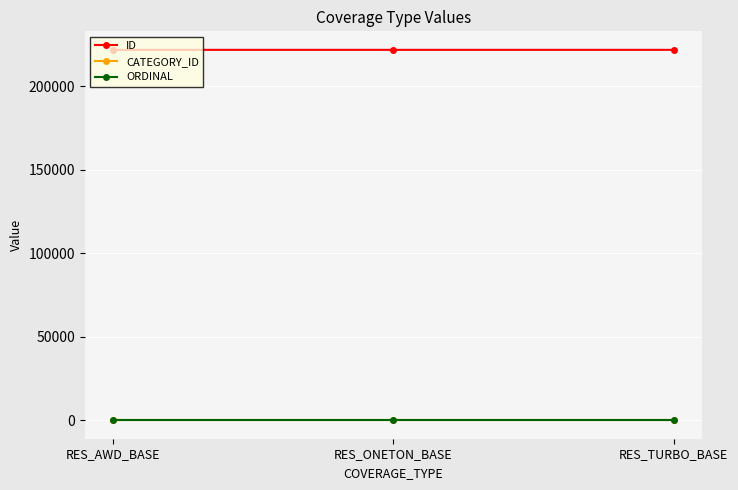

The value of CATEGORY_ID at RES_AWD_BASE is 4. True or false?

True